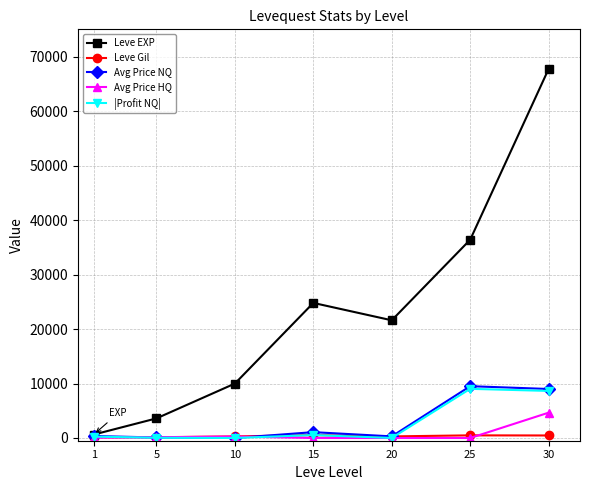

Rank the categories by Leve EXP value from highest to lowest.

30, 25, 15, 20, 10, 5, 1